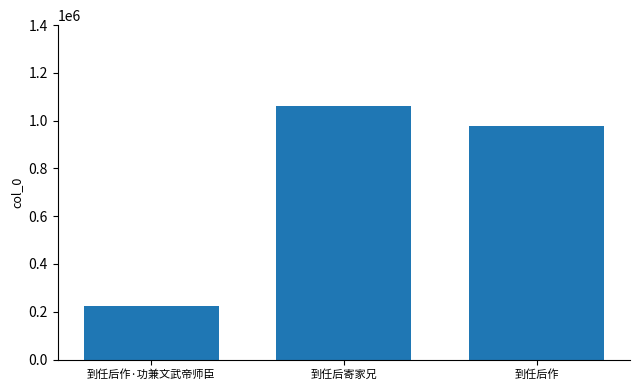

What is the greatest value displayed?

1063460